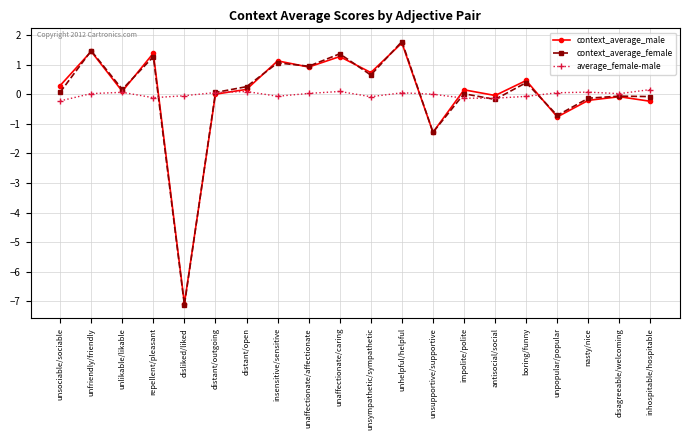

Which series has the largest range (max minus min)?

context_average_female